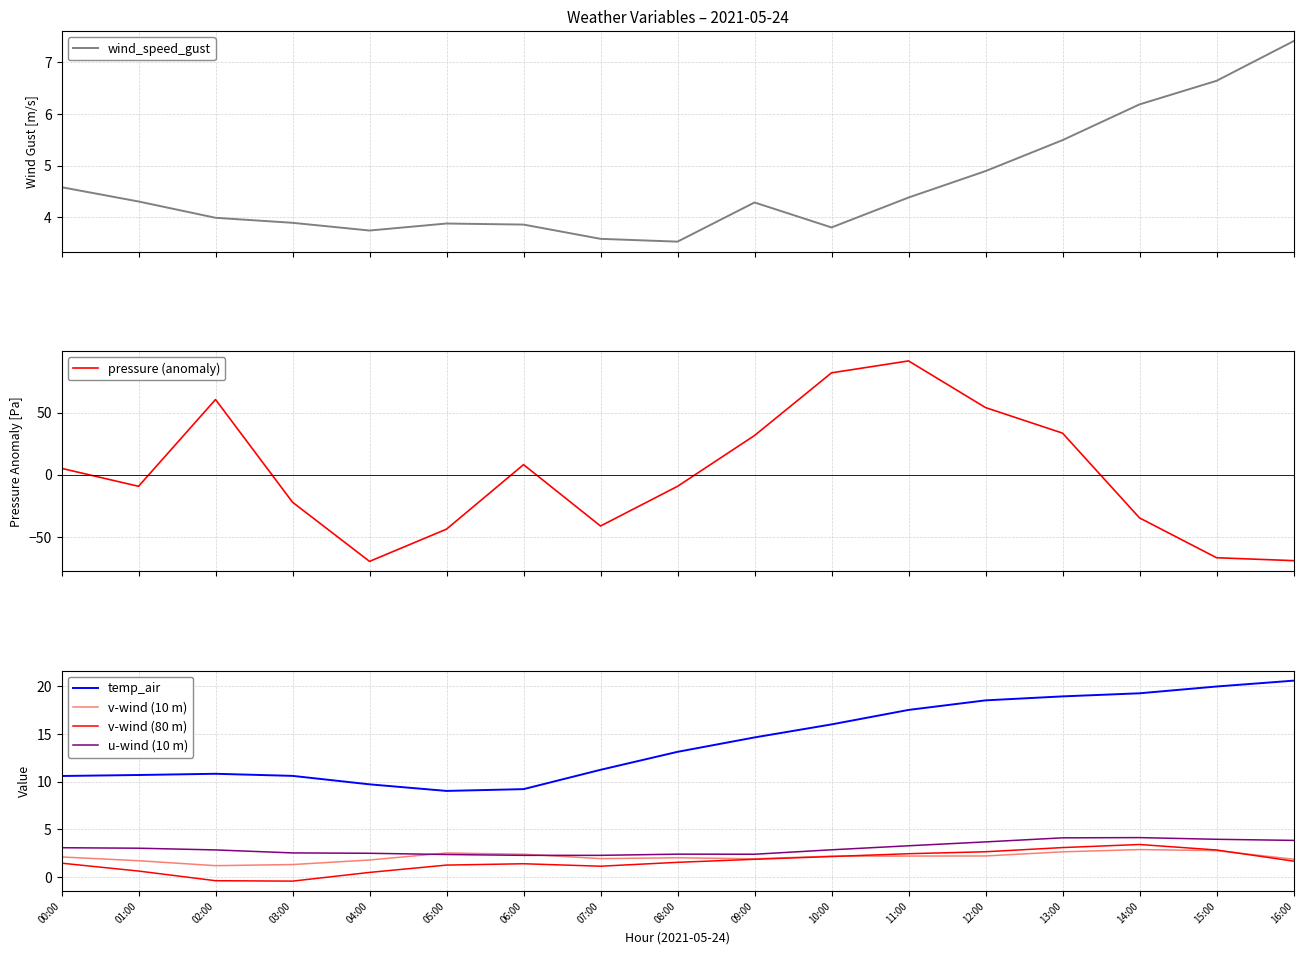

What is the spread (max minus min) of values at 09:00?

29.6